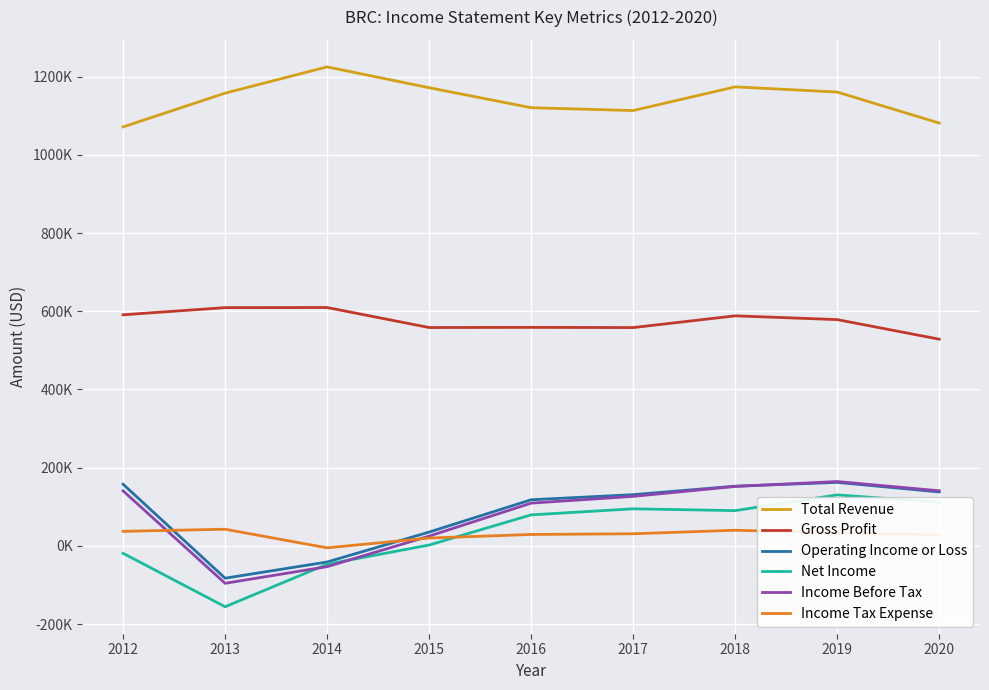

What are all the series names shown in the legend?

Total Revenue, Gross Profit, Operating Income or Loss, Net Income, Income Before Tax, Income Tax Expense